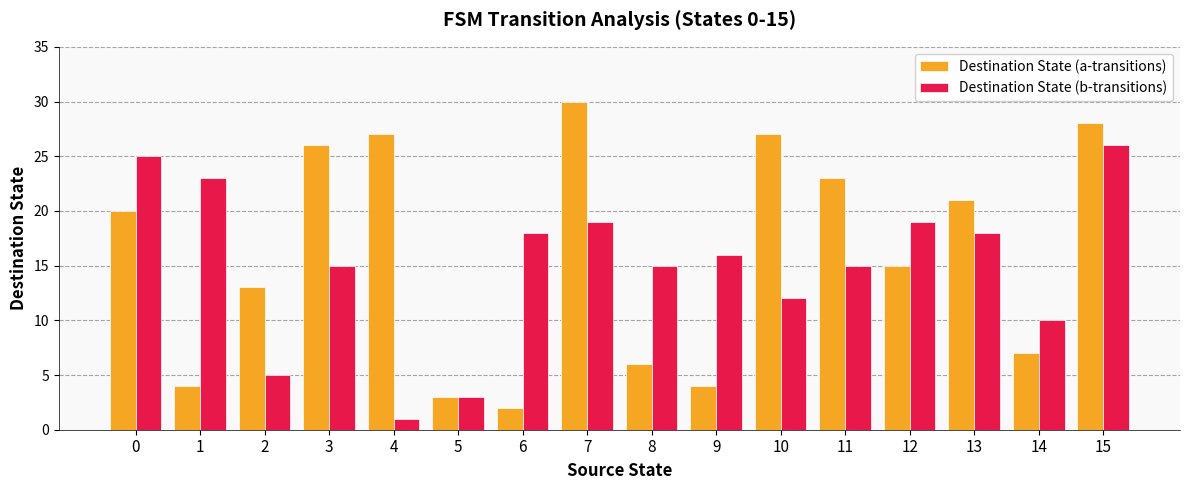

At which label does Destination State (a-transitions) reach its minimum?

6